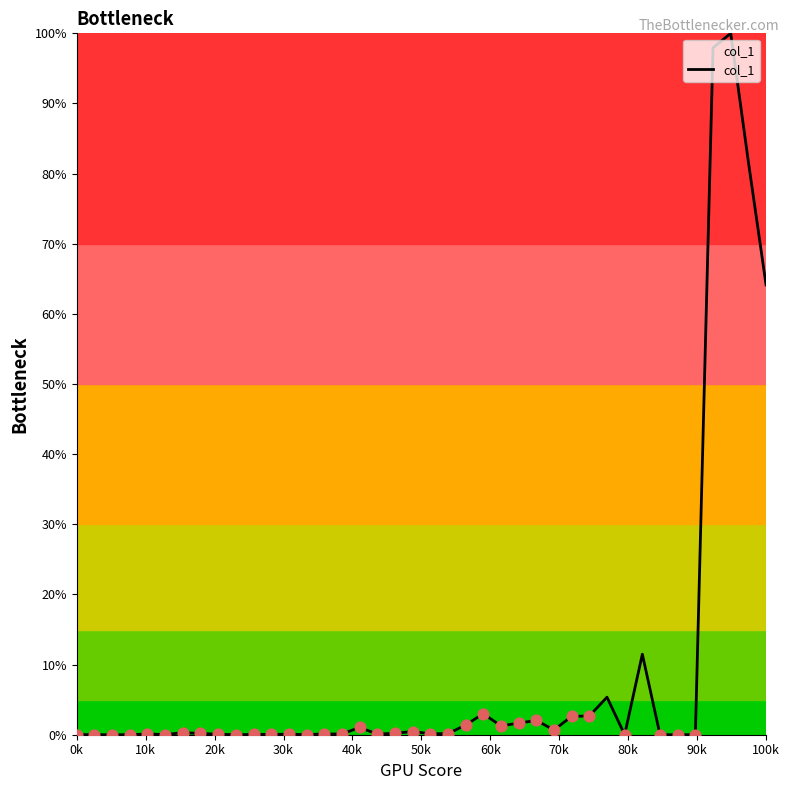

What is the difference between the maximum and minimum values?

100.0